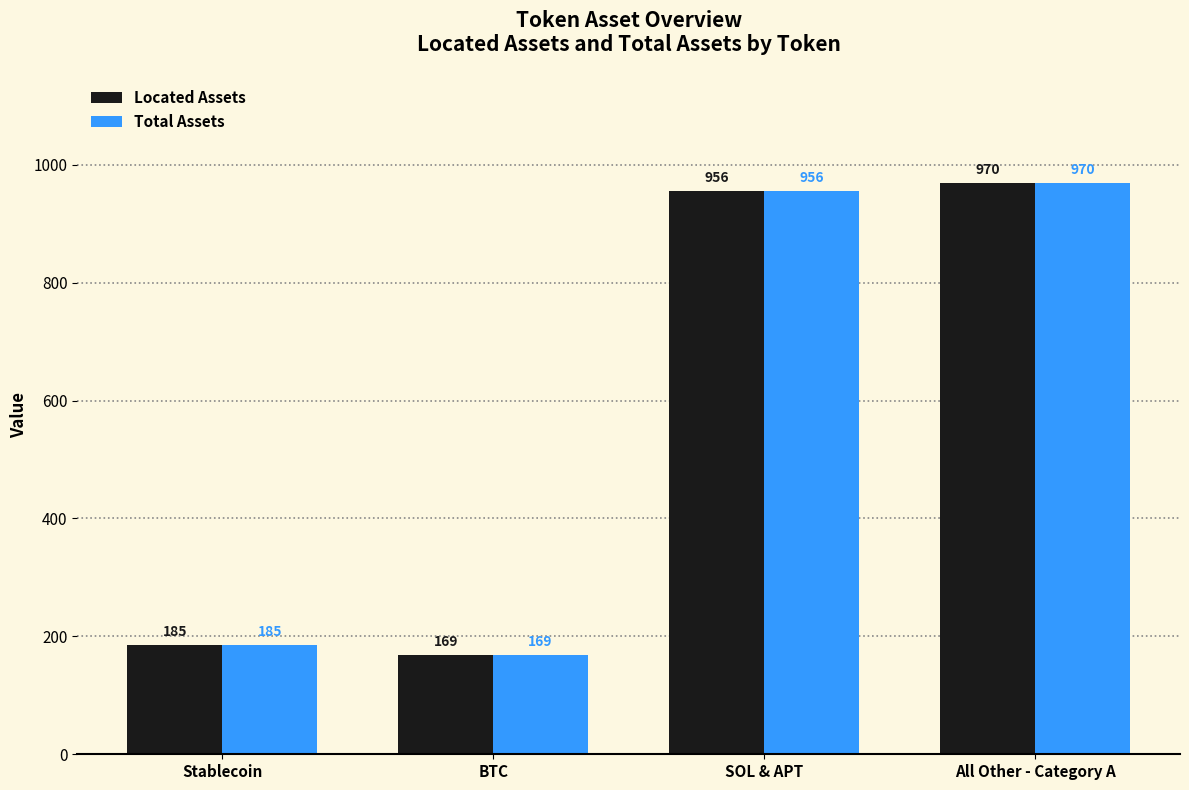

What is the sum of all Total Assets values?

2280